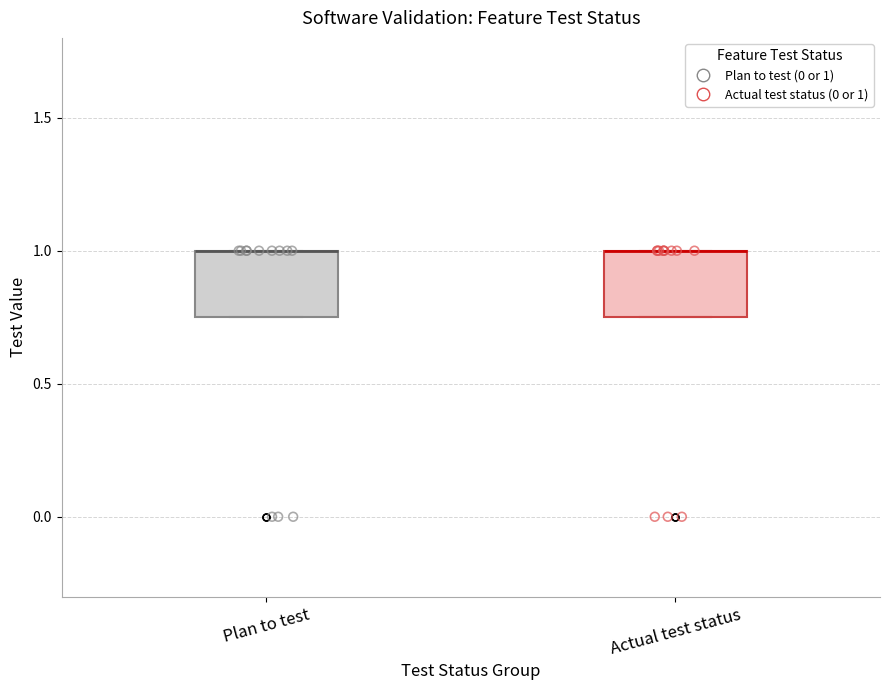

Where is the upper edge of the box for Plan to test on the y-axis? The values are not printed on the chart, so give them approximately, as read against the axis.

1.00